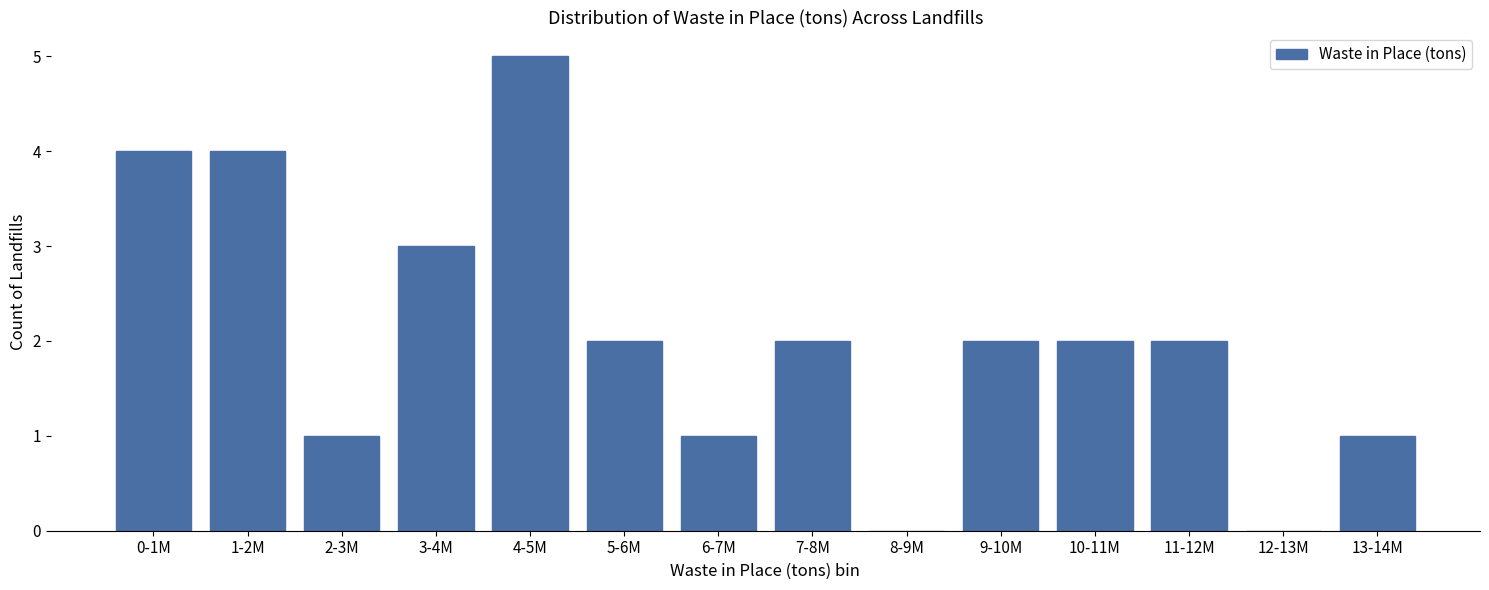

True or false: the data shows 2 at 11-12M.

True